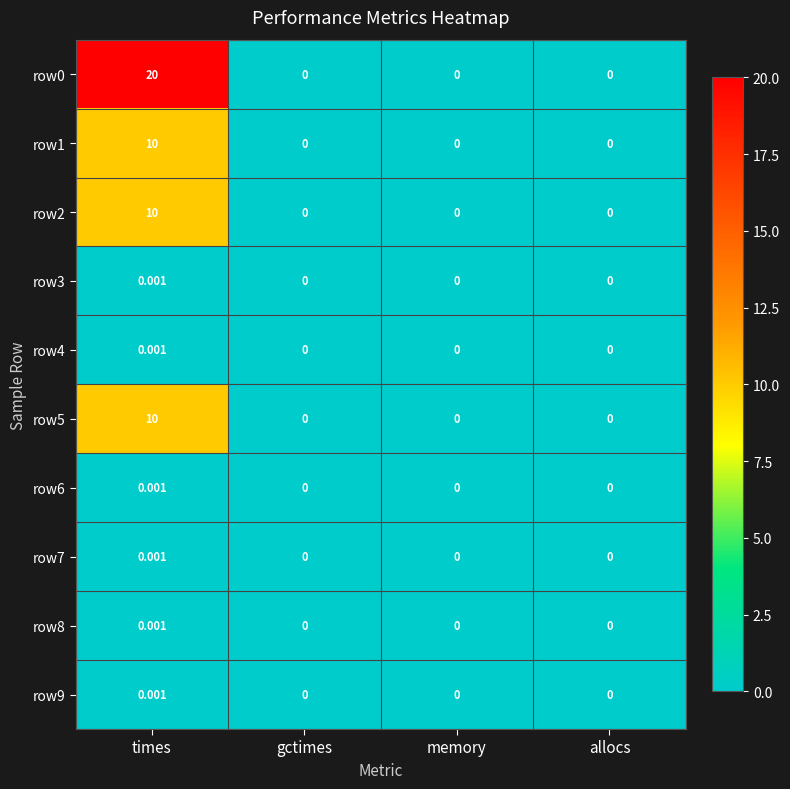

At which category does the chart reach its peak across all series?

times